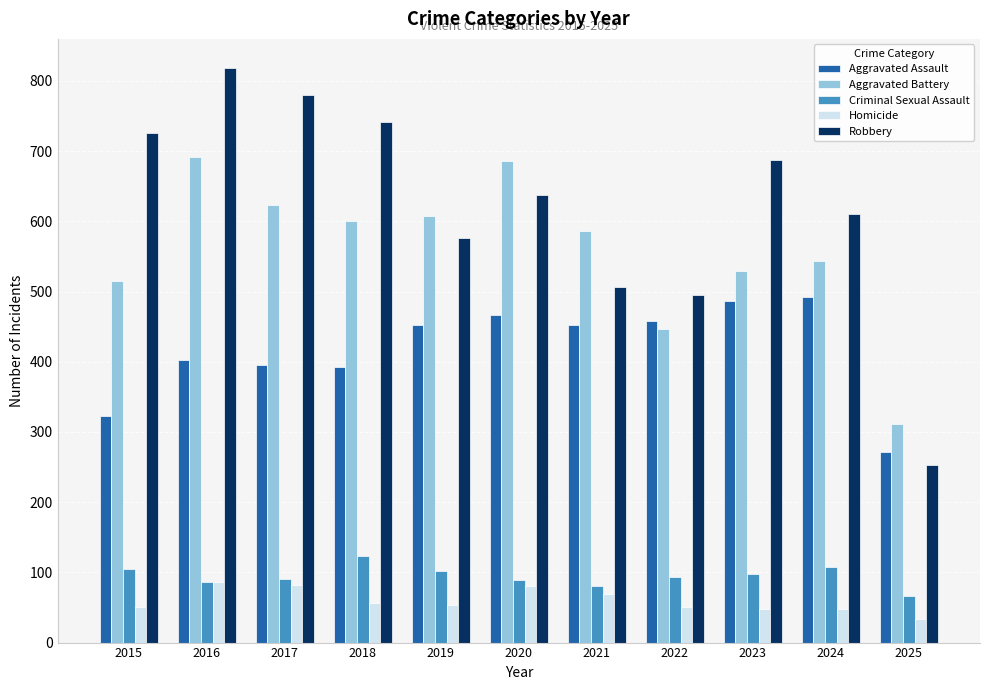

What is the total value across all series at 2018?

1912